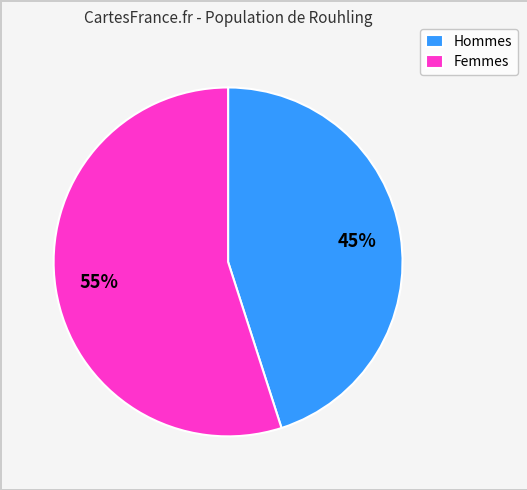

Approximately how many times larger is the value at Femmes compared to Hommes?

1.2